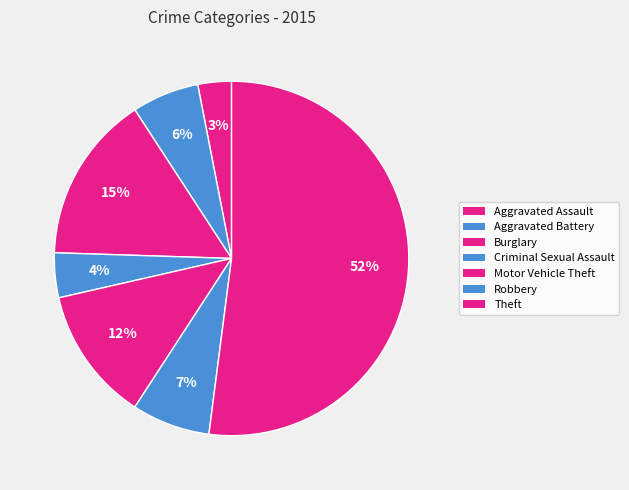

How many slices are in this pie chart?

7